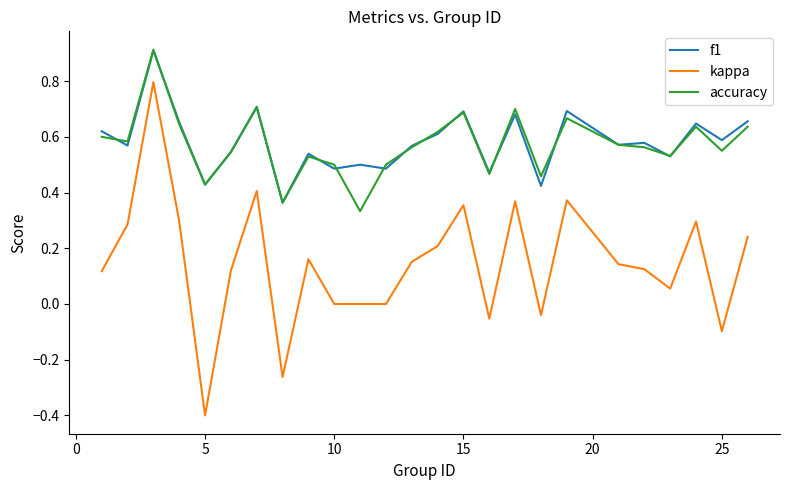

How many lines are shown in the chart?

3